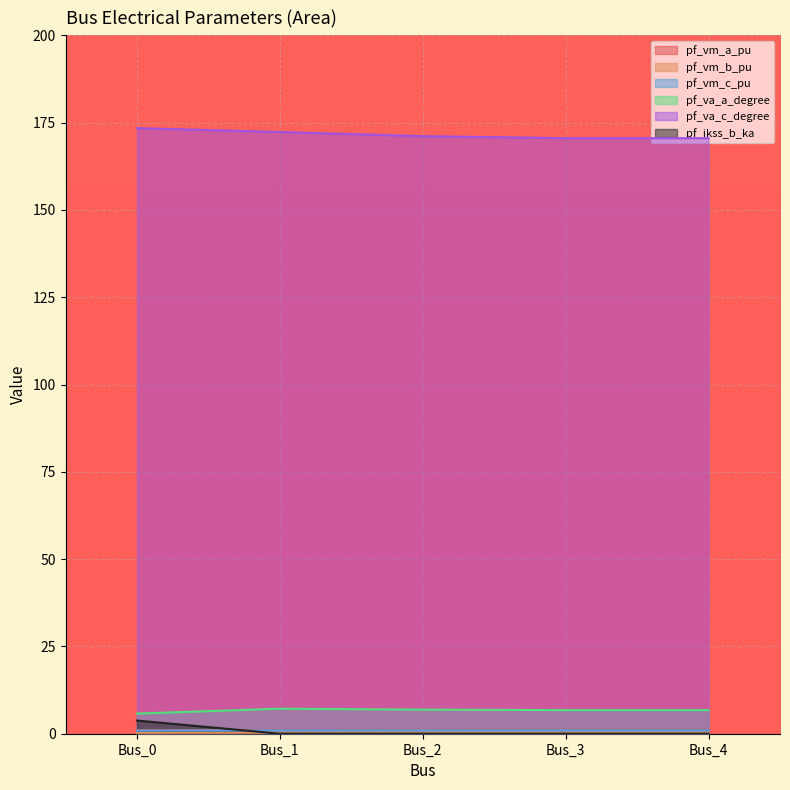

How many data points in pf_va_c_degree are less than 171?

2